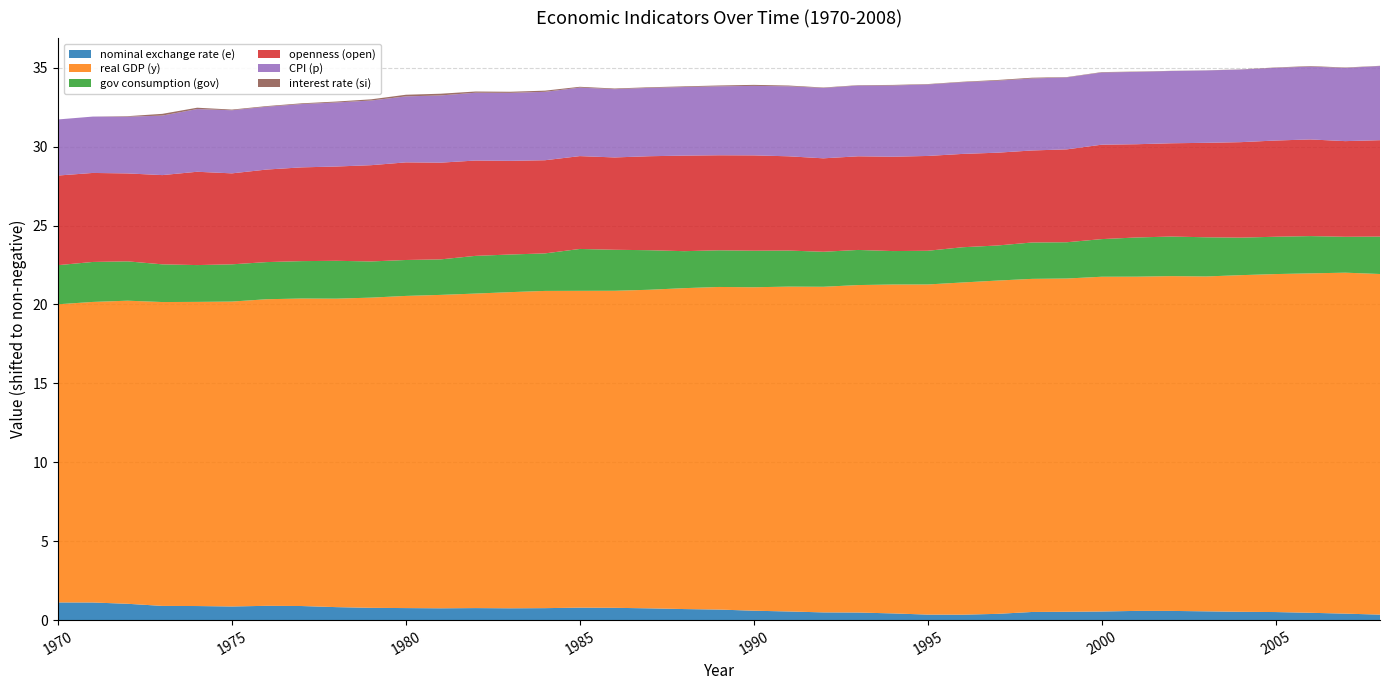

Reading left to right, transcribe all the data shown in this chart.

nominal exchange rate (e): 1.1	1.1	1.0	0.9	0.9	0.9	0.9	0.9	0.8	0.8	0.8	0.7	0.8	0.7	0.8	0.8	0.8	0.7	0.7	0.7	0.6	0.5	0.5	0.5	0.4	0.3	0.3	0.4	0.5	0.5	0.5	0.6	0.6	0.6	0.5	0.5	0.5	0.4	0.3
real GDP (y): 18.9	19.0	19.2	19.3	19.3	19.3	19.4	19.5	19.5	19.7	19.8	19.9	19.9	20.0	20.1	20.1	20.1	20.2	20.3	20.4	20.5	20.6	20.6	20.7	20.8	20.9	21.0	21.1	21.1	21.1	21.2	21.2	21.2	21.2	21.3	21.4	21.5	21.6	21.6
gov consumption (gov): 2.5	2.5	2.5	2.4	2.3	2.4	2.4	2.4	2.4	2.3	2.3	2.2	2.4	2.4	2.4	2.7	2.6	2.5	2.3	2.3	2.3	2.3	2.2	2.2	2.1	2.1	2.2	2.2	2.3	2.3	2.4	2.5	2.5	2.5	2.4	2.4	2.4	2.3	2.4
openness (open): 5.7	5.6	5.6	5.7	5.9	5.8	5.9	5.9	6.0	6.1	6.2	6.1	6.0	5.9	5.9	5.9	5.9	6.0	6.1	6.0	6.0	6.0	5.9	5.9	6.0	6.0	5.9	5.9	5.8	5.9	6.0	5.9	5.9	6.0	6.0	6.1	6.1	6.1	6.1
CPI (p): 3.6	3.6	3.6	3.8	4.0	4.0	4.0	4.0	4.1	4.1	4.2	4.3	4.3	4.3	4.3	4.3	4.3	4.3	4.3	4.4	4.4	4.4	4.5	4.5	4.5	4.5	4.5	4.6	4.6	4.6	4.6	4.6	4.6	4.6	4.6	4.6	4.6	4.6	4.7
interest rate (si): 0.0	0.0	0.0	0.1	0.1	0.0	0.0	0.0	0.1	0.1	0.1	0.1	0.1	0.1	0.1	0.1	0.0	0.0	0.0	0.1	0.1	0.0	0.0	0.0	0.0	0.0	0.0	0.0	0.0	0.0	0.0	0.0	0.0	0.0	0.0	0.0	0.0	0.0	0.0